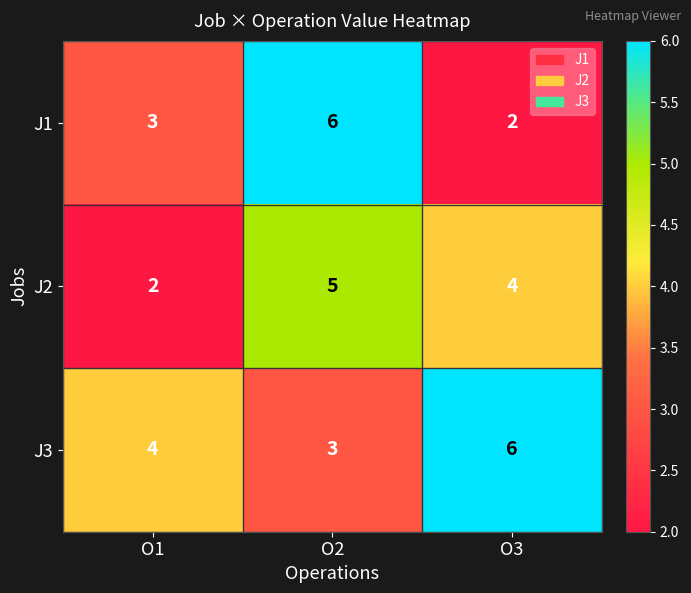

How many categories are shown in the chart?

3